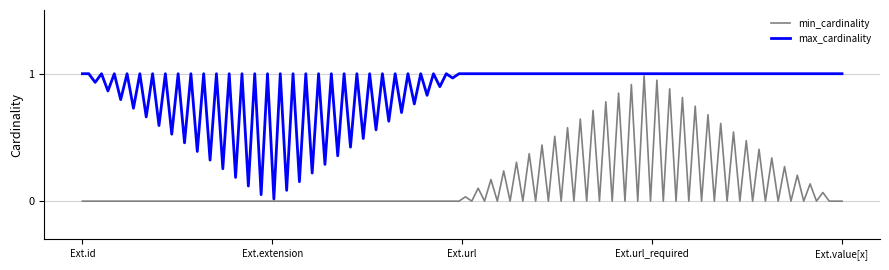

List the series in order of their overall mean, highest first.

max_cardinality, min_cardinality